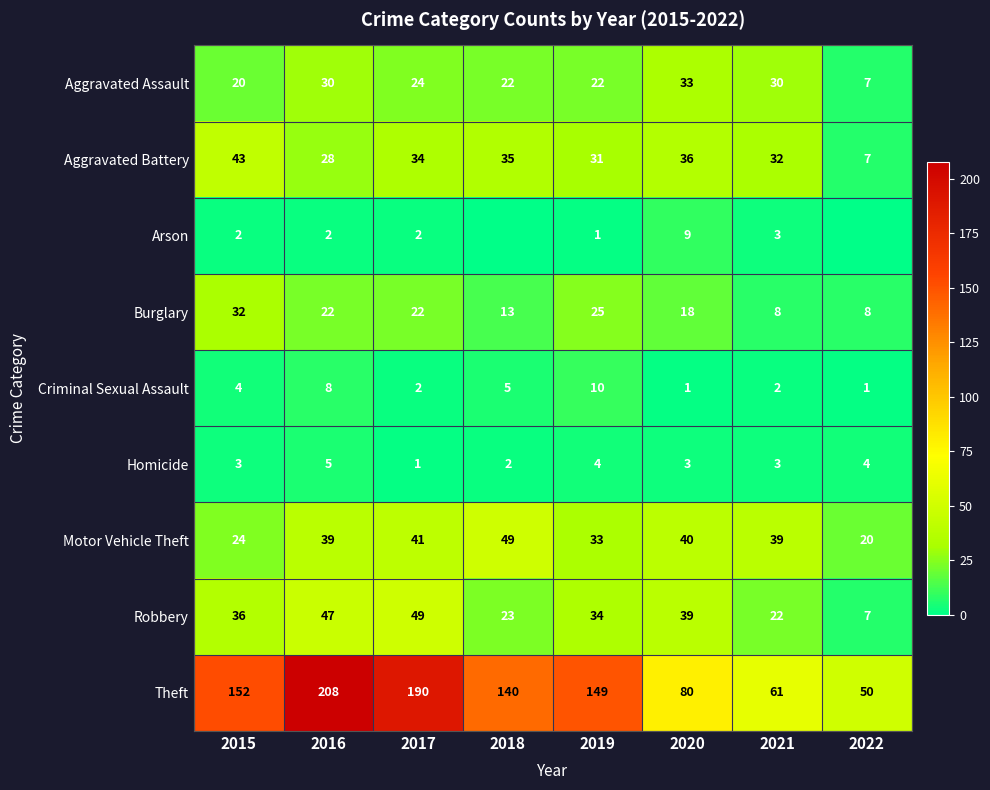

What is the average value of the Homicide series?

3